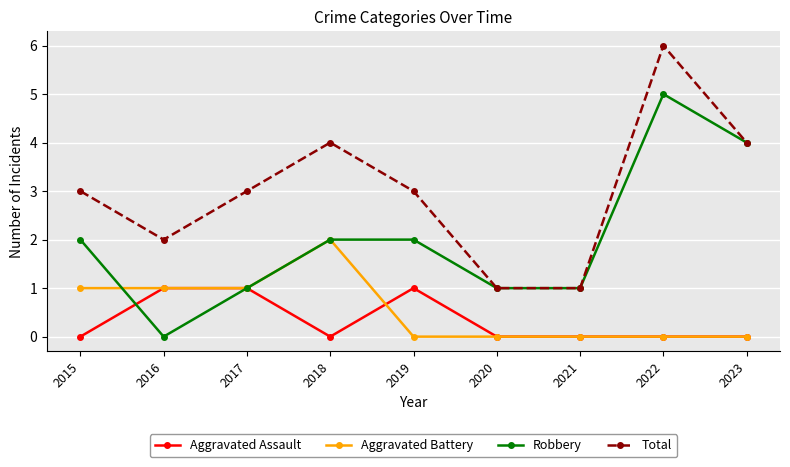

How many distinct data groups are displayed?

4